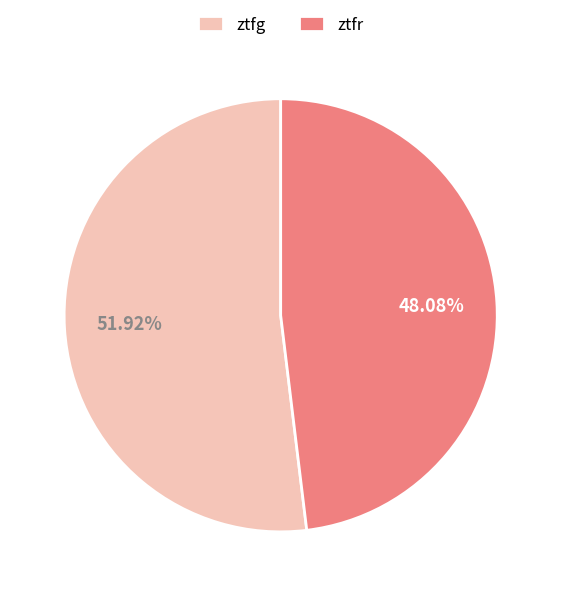

Between ztfr and ztfg, which is larger?

ztfg